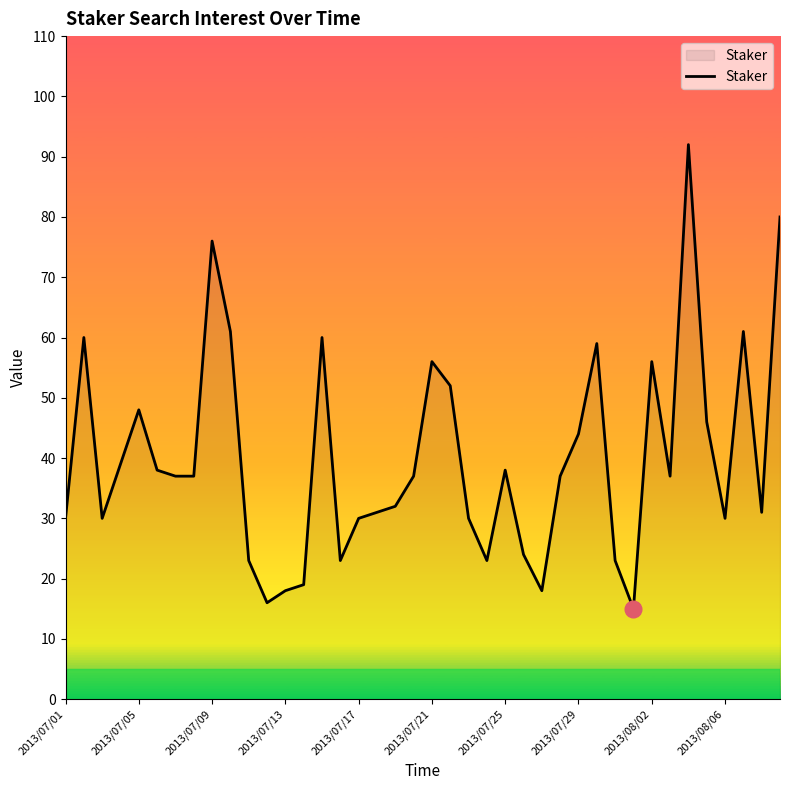

What is the maximum value shown in the chart?

92